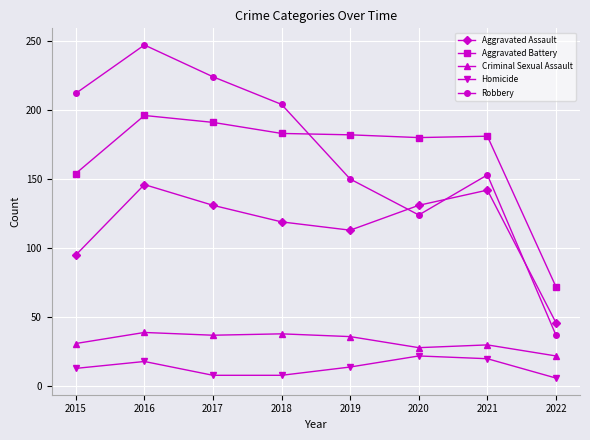

How many lines are shown in the chart?

5